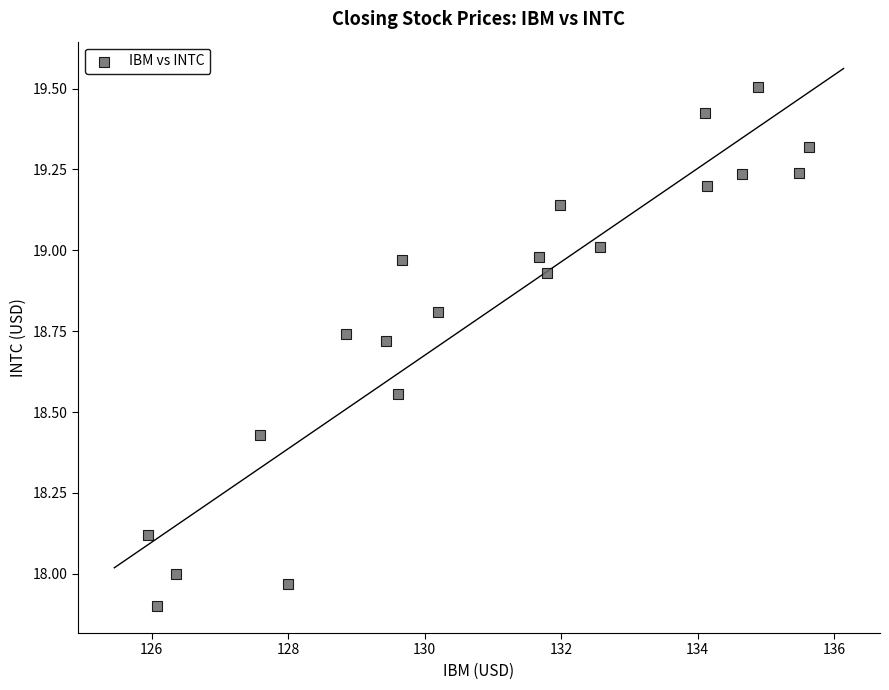

What is the range of Y values (max minus min)?

1.6